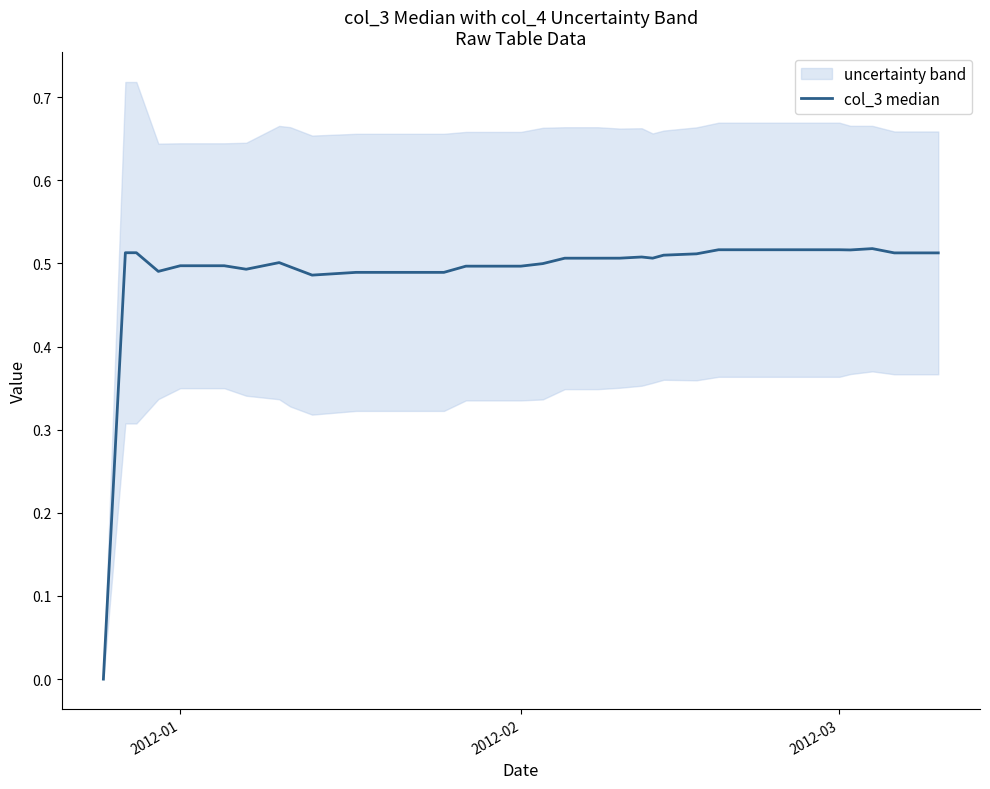

Does the chart have visible grid lines?

No